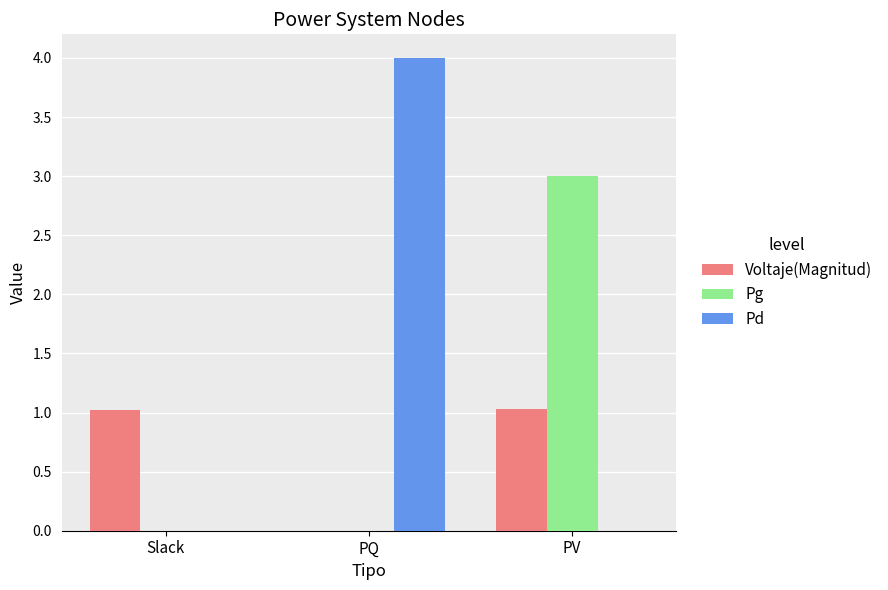

Which series has the largest total across all categories?

Pd